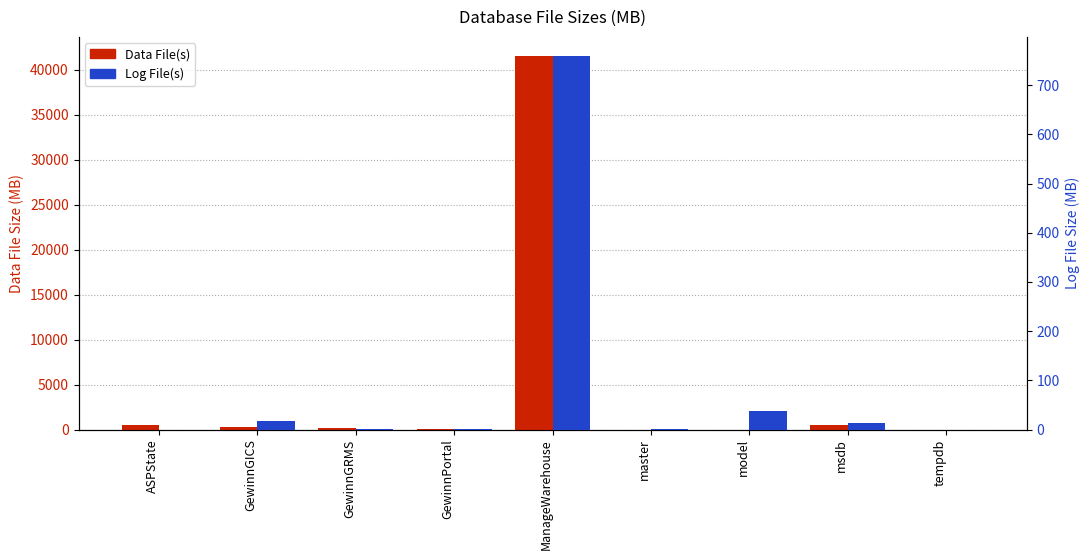

Does the chart contain any negative values?

No